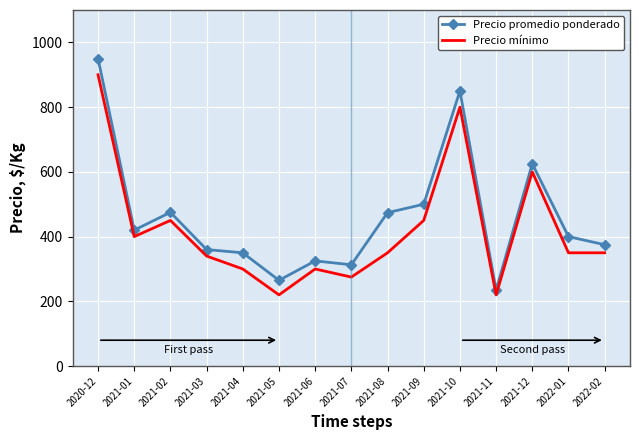

What is the difference between the second highest and second lowest values in the Precio promedio ponderado series?

585